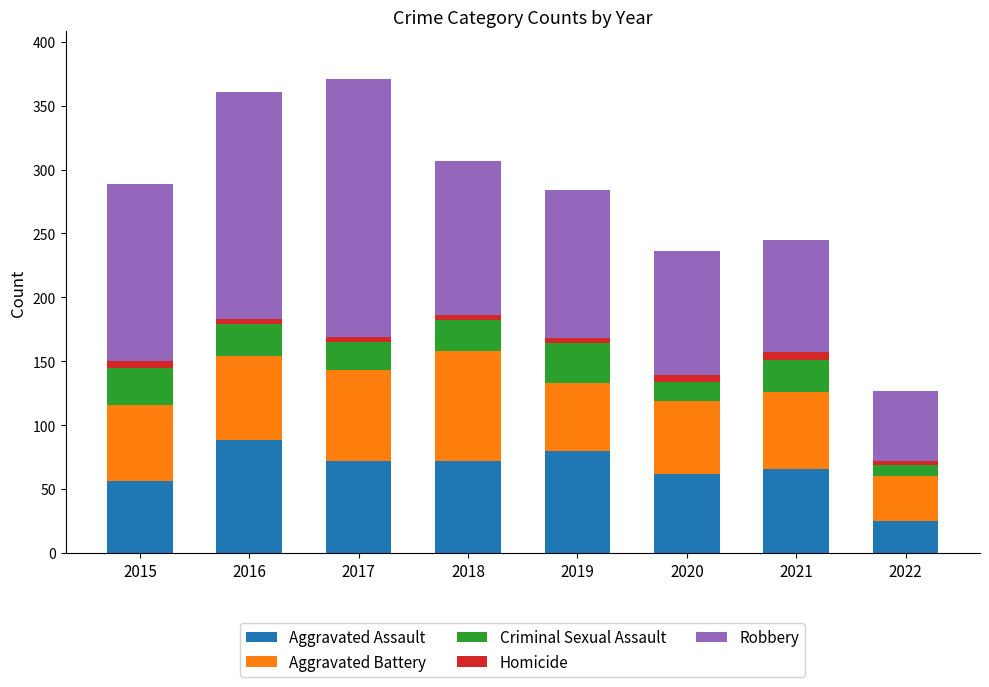

Does the chart contain stacked bars?

Yes